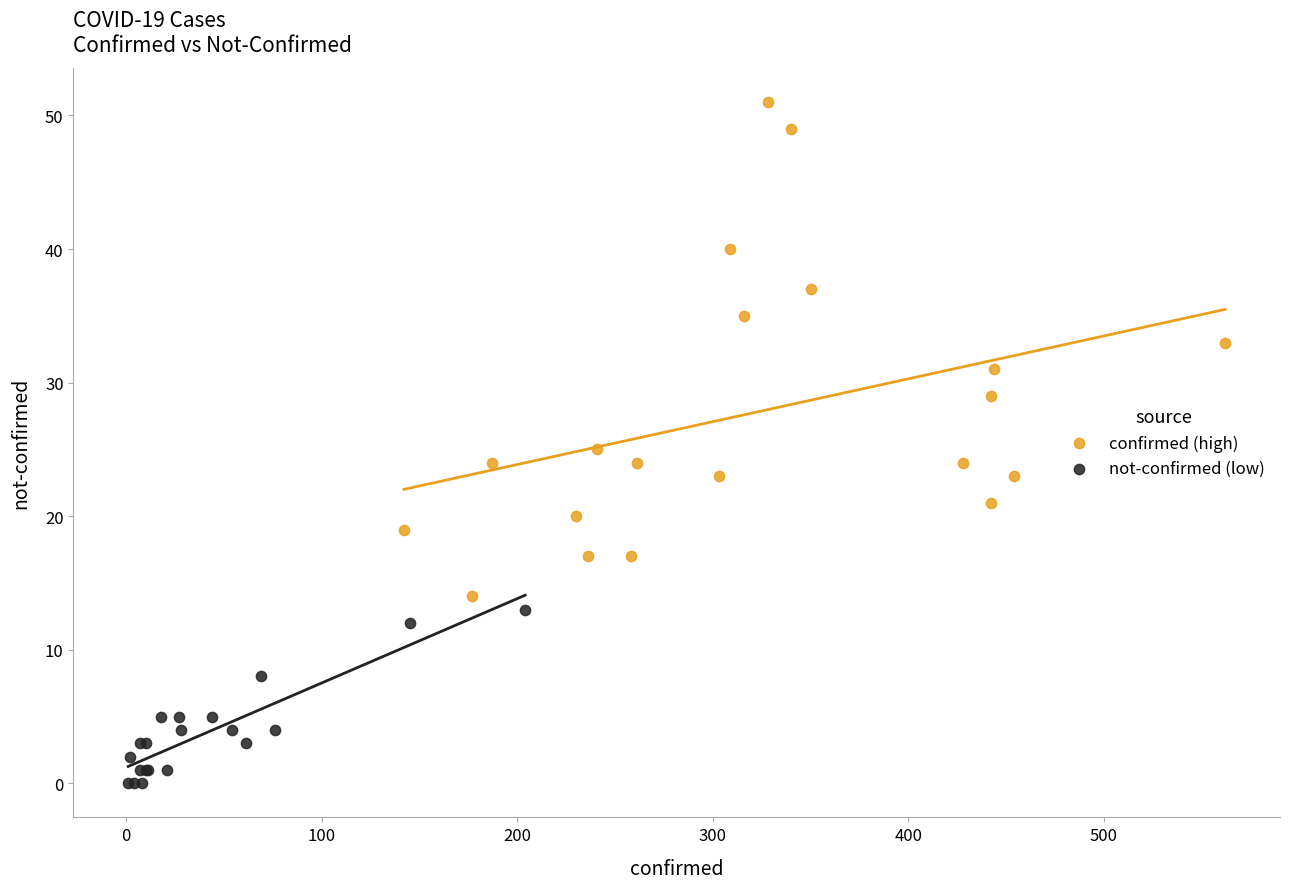

Which series reaches the maximum Y coordinate?

confirmed (high)